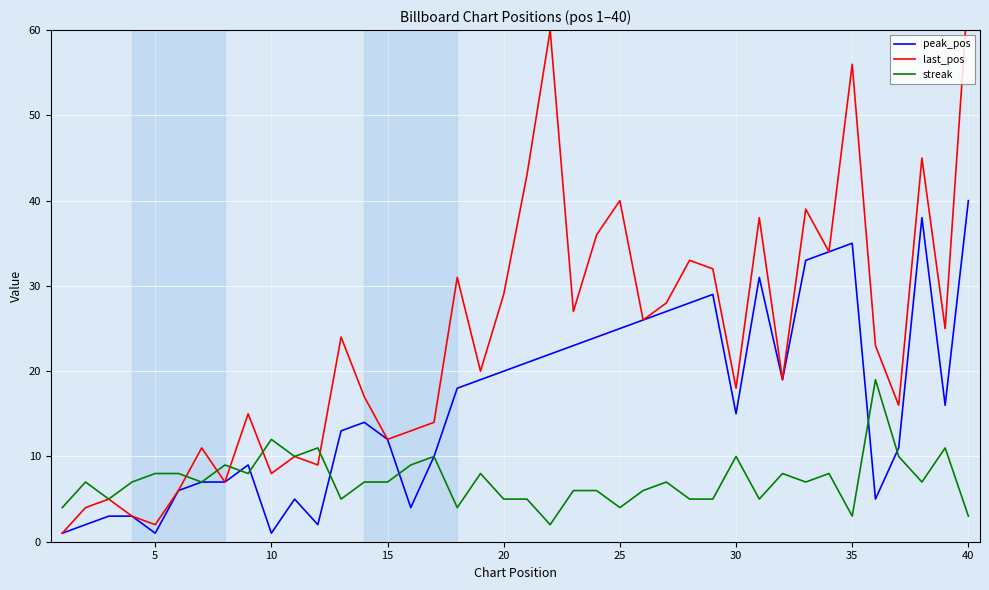

What is the highest value of the streak series?

19